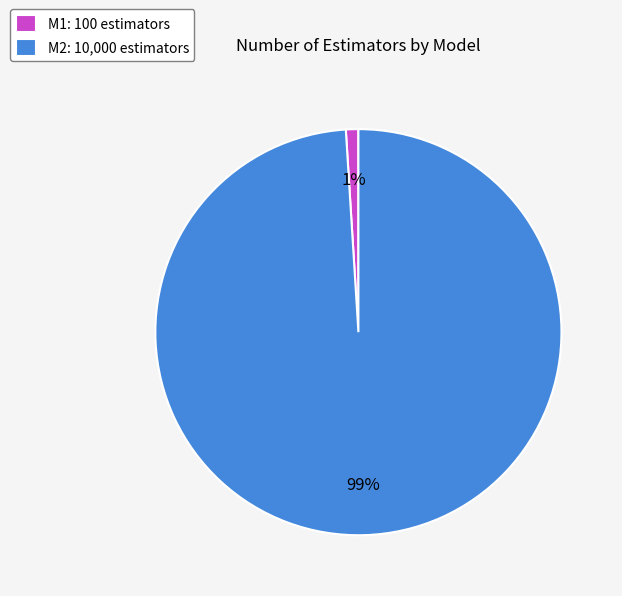

How many segments does this pie chart have?

2